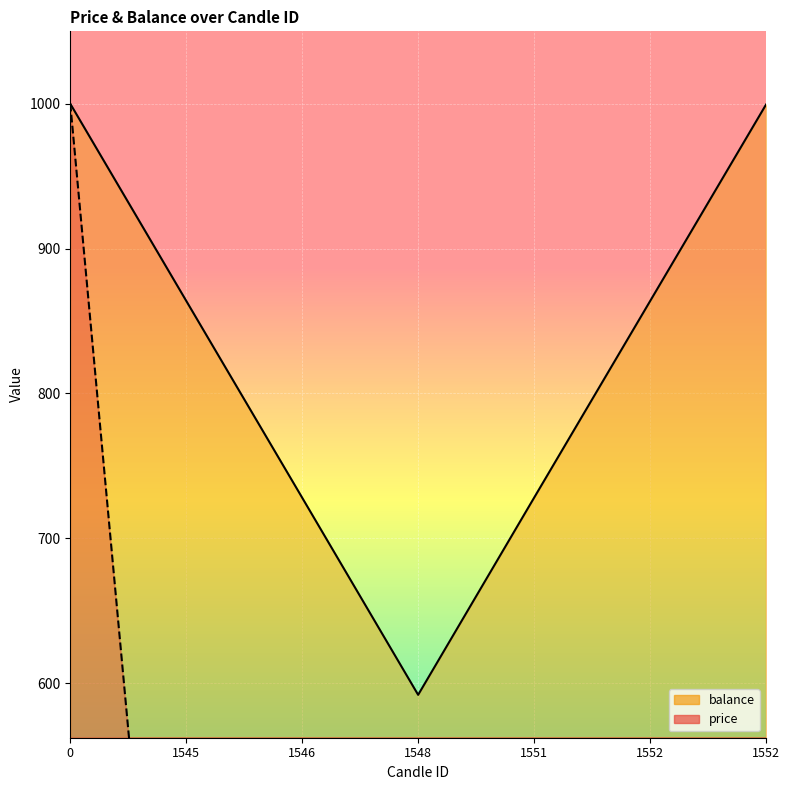

Is it true that balance equals 999.4 at 1552?

True